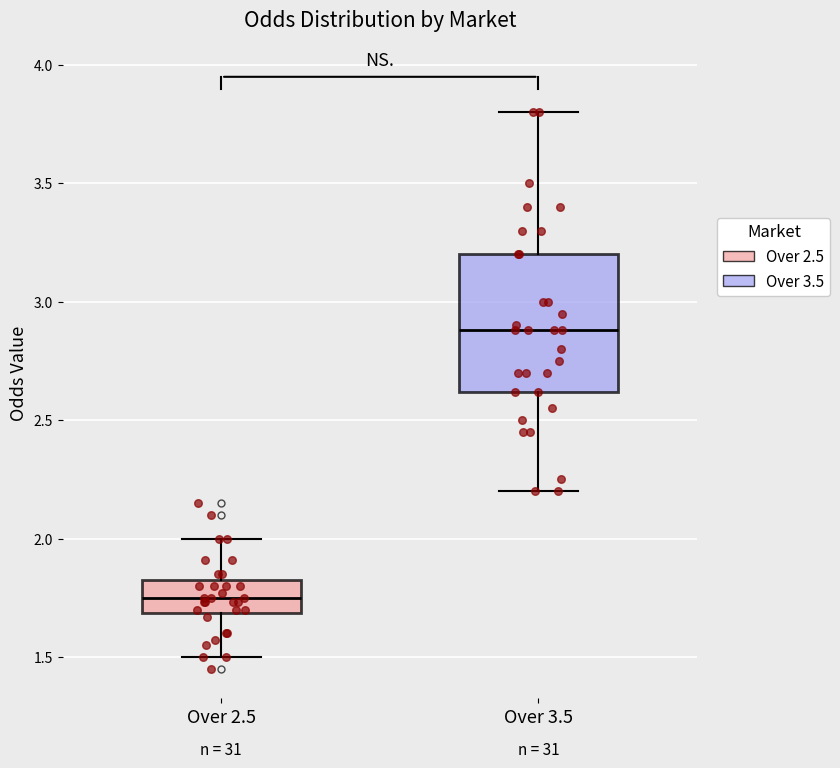

Reading left to right, transcribe this box plot: for each box, give where its median line is, the range the box spans, and where its two whiskers end, as read against the y-axis. The values are not printed on the chart, so give them approximately, as read against the axis.

Over 2.5: median 1.75, box 1.70 to 1.85, whiskers 1.50 to 2.00
Over 3.5: median 2.90, box 2.60 to 3.20, whiskers 2.20 to 3.80